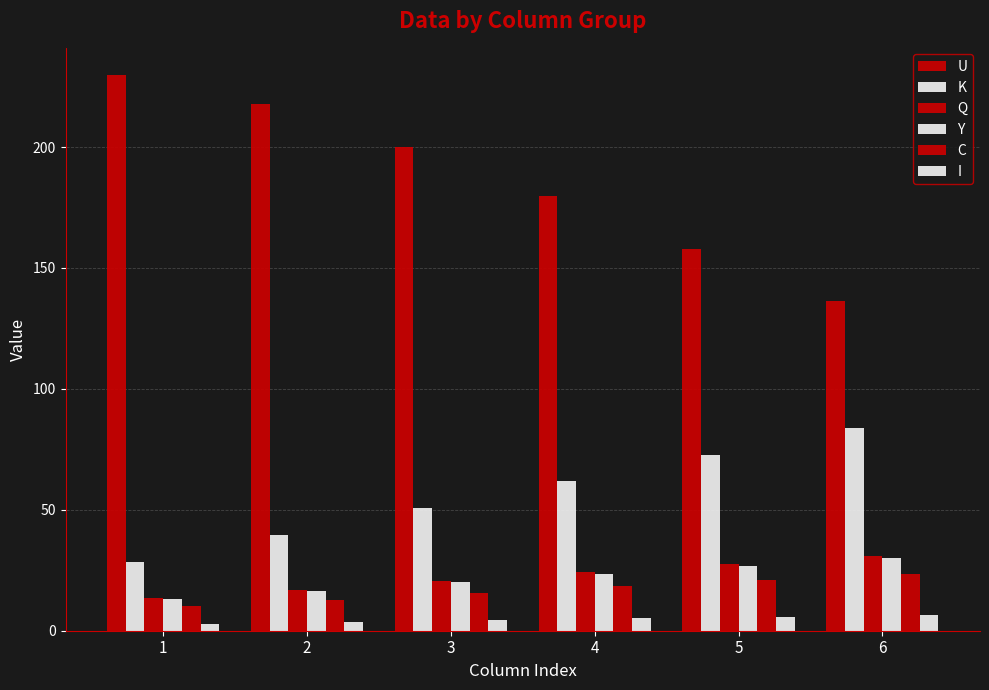

What is the sum of the C values at 6 and 4?

41.9